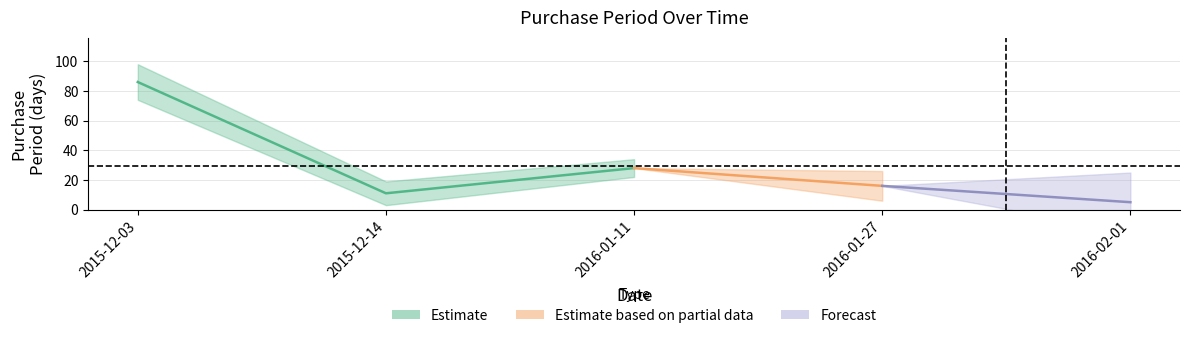

Rank the categories by value from lowest to highest.

2016-02-01, 2015-12-14, 2016-01-27, 2016-01-11, 2015-12-03